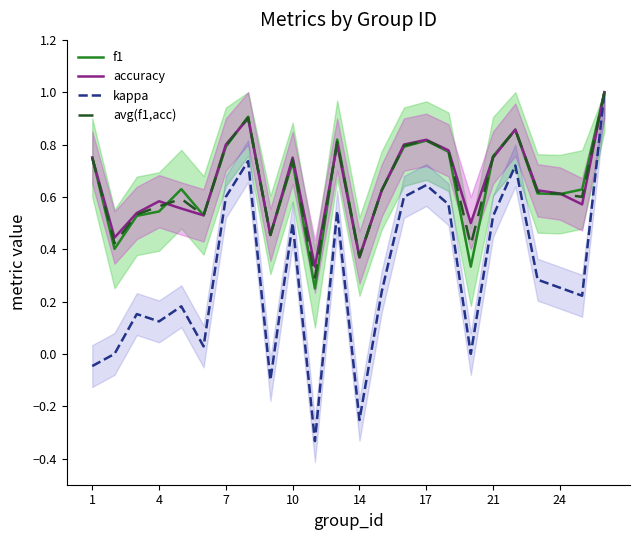

True or false: kappa has a value of 0.6 at 7.

True